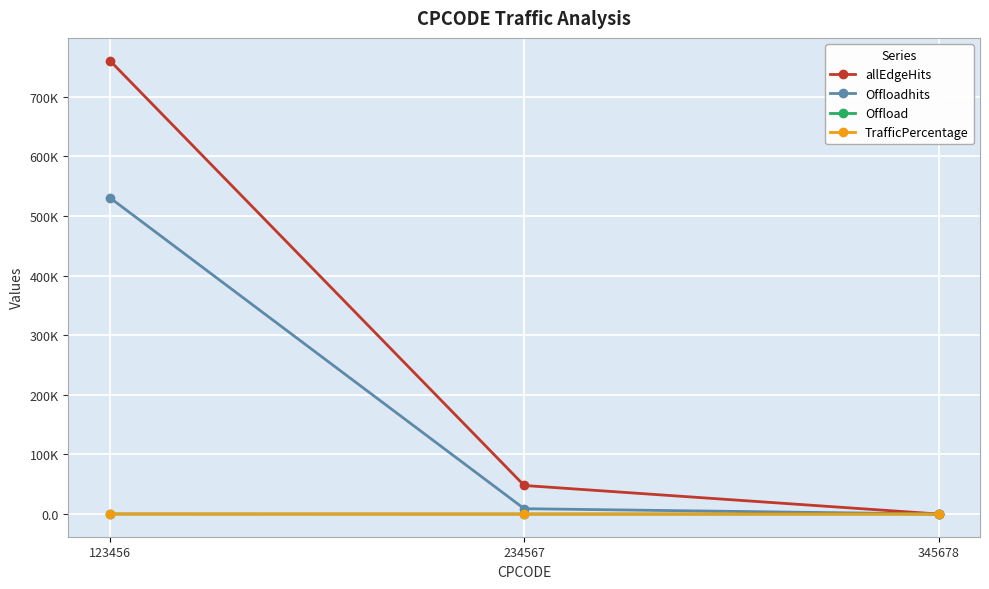

Reading left to right, what are all the values shown in this chart?

allEdgeHits: 760409.0	47906.0	50.0
Offloadhits: 530482.9	8973.7	36.0
Offload: 65.6	1.1	0.0
TrafficPercentage: 94.1	5.9	0.0